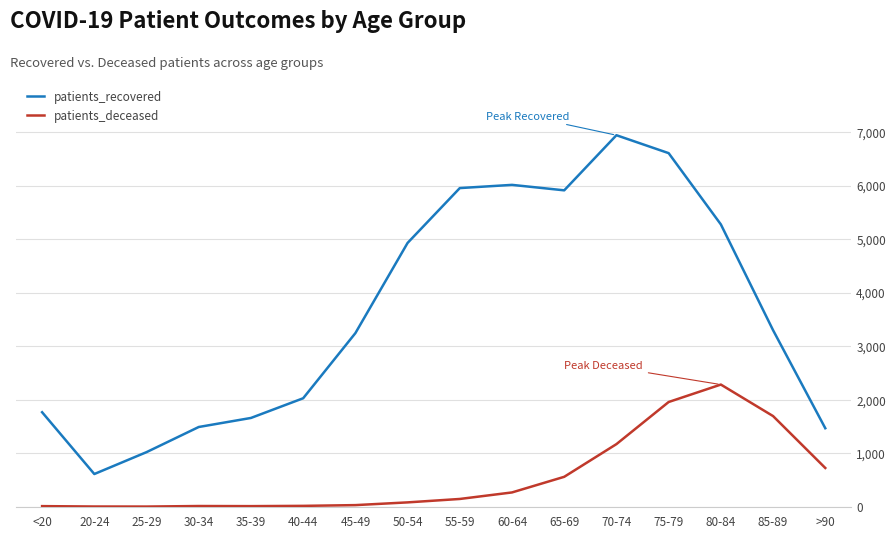

Which label corresponds to the largest value in the chart?

70-74